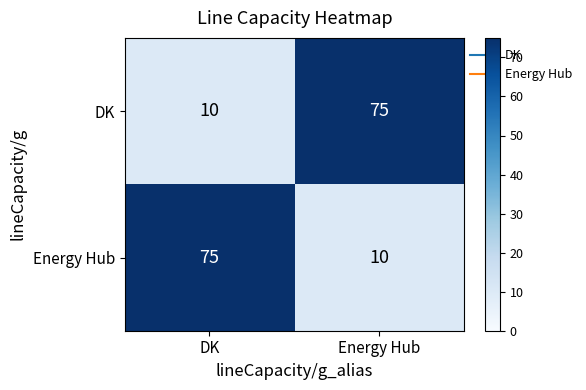

List the labels in order of Energy Hub value, smallest first.

Energy Hub, DK